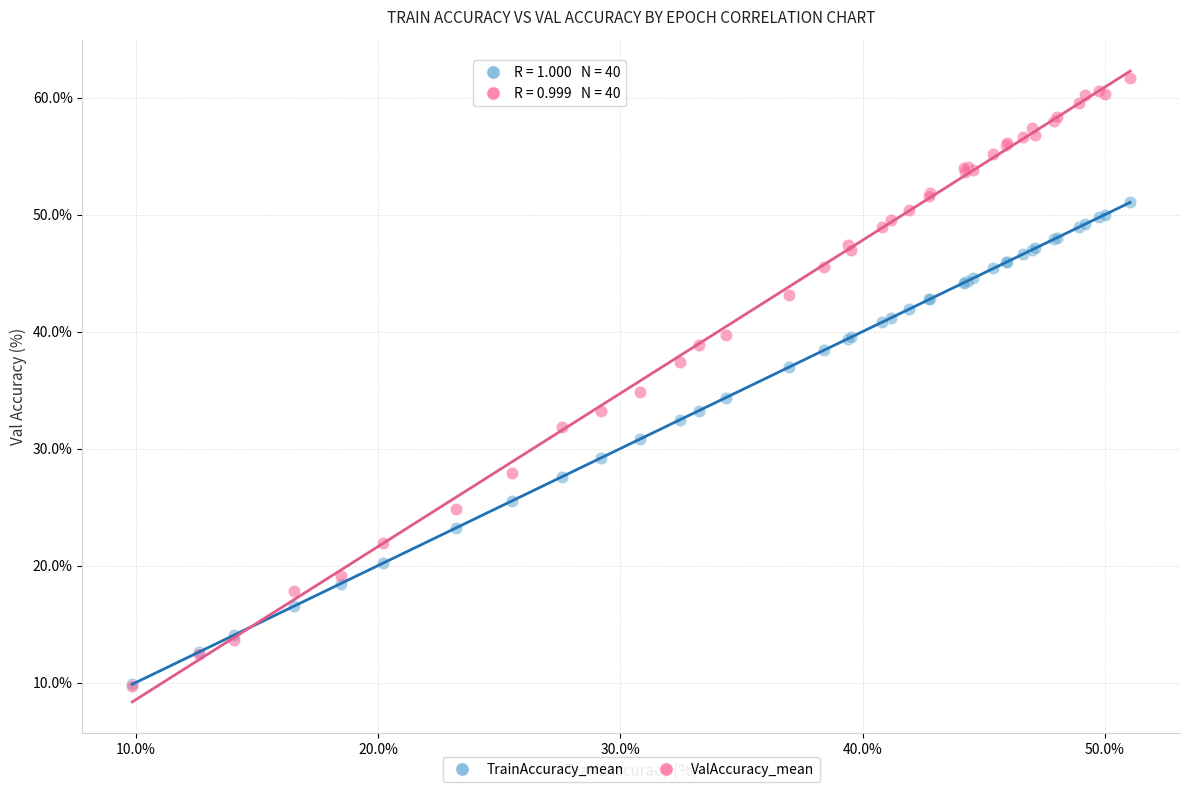

Which series has the widest spread of Y values?

ValAccuracy_mean